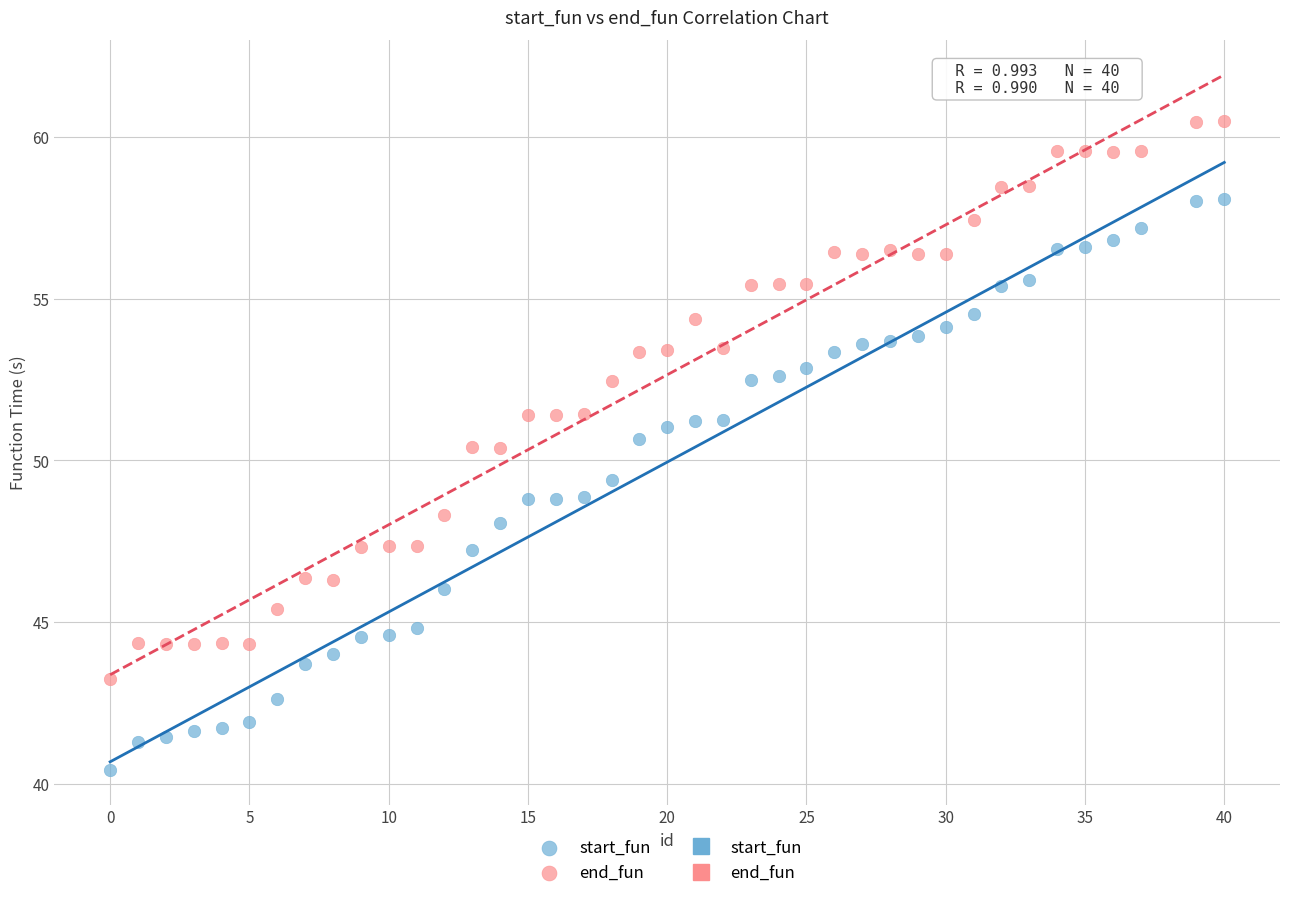

Across all data points, what is the range of X values (max minus min)?

40.0